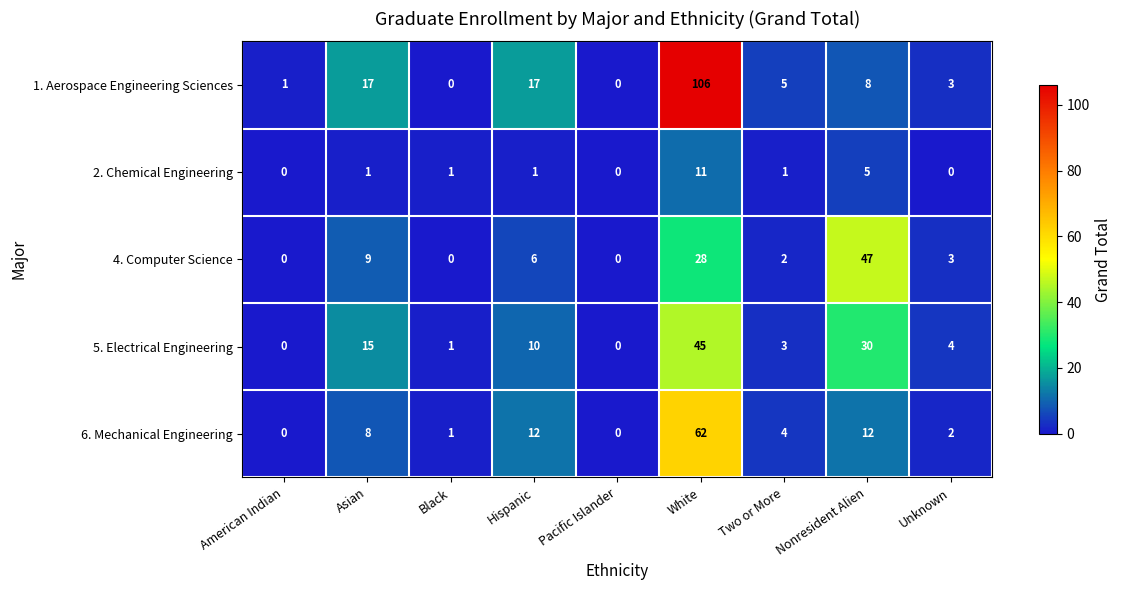

How many categories are shown in the chart?

9